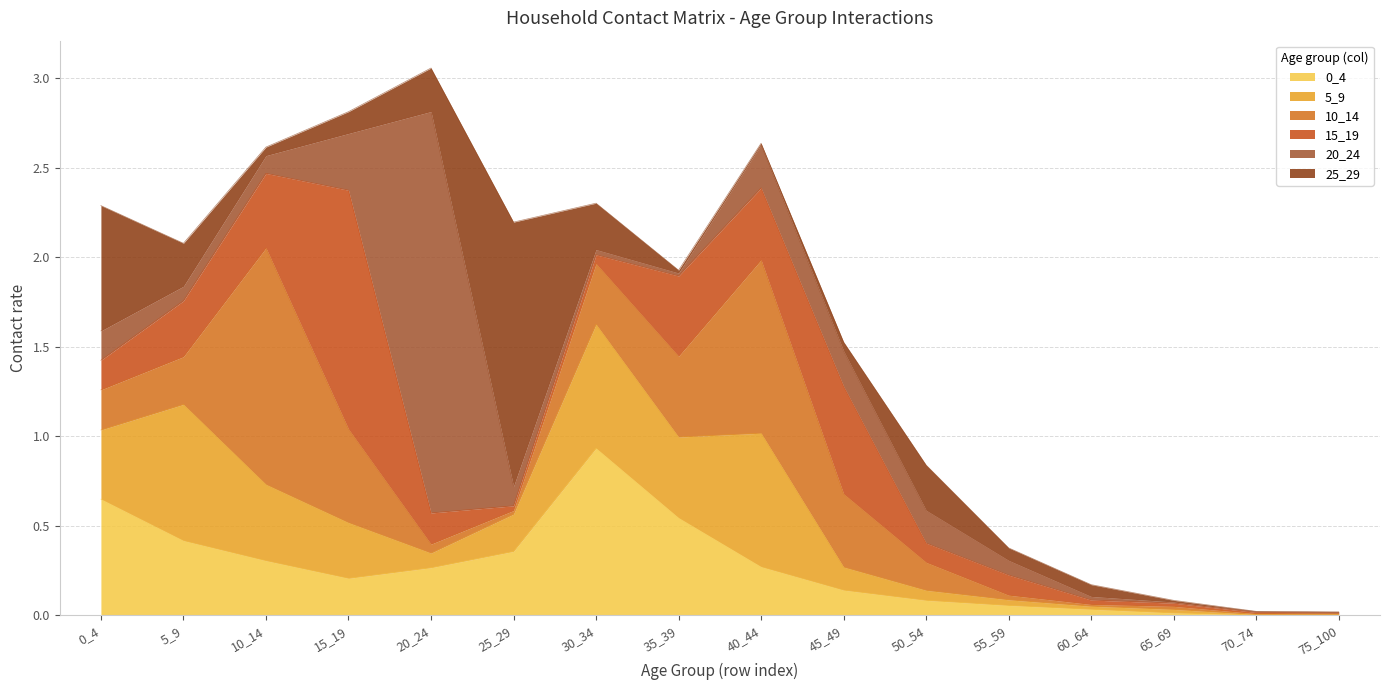

Which category has the highest value in the 15_19 series?

15_19